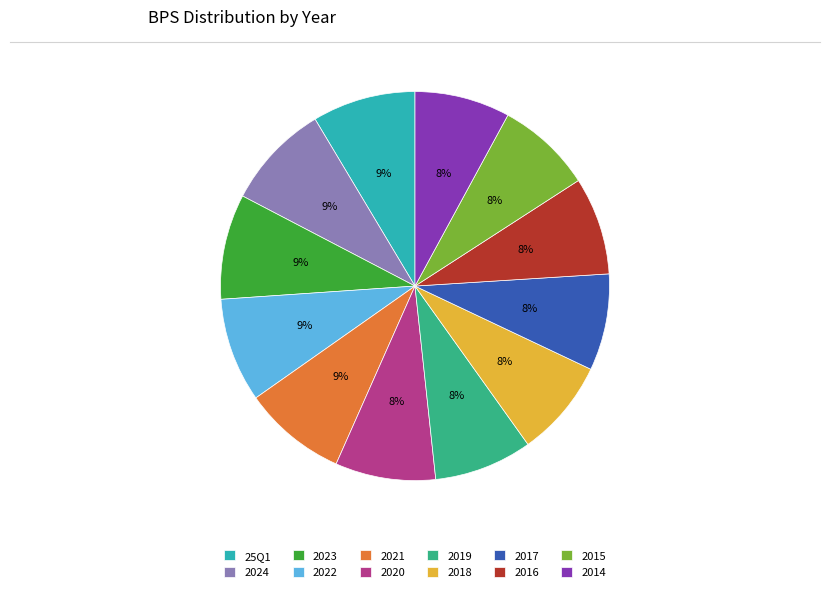

To the nearest percent, what is the combined percentage of 2018 and 2020?

16%